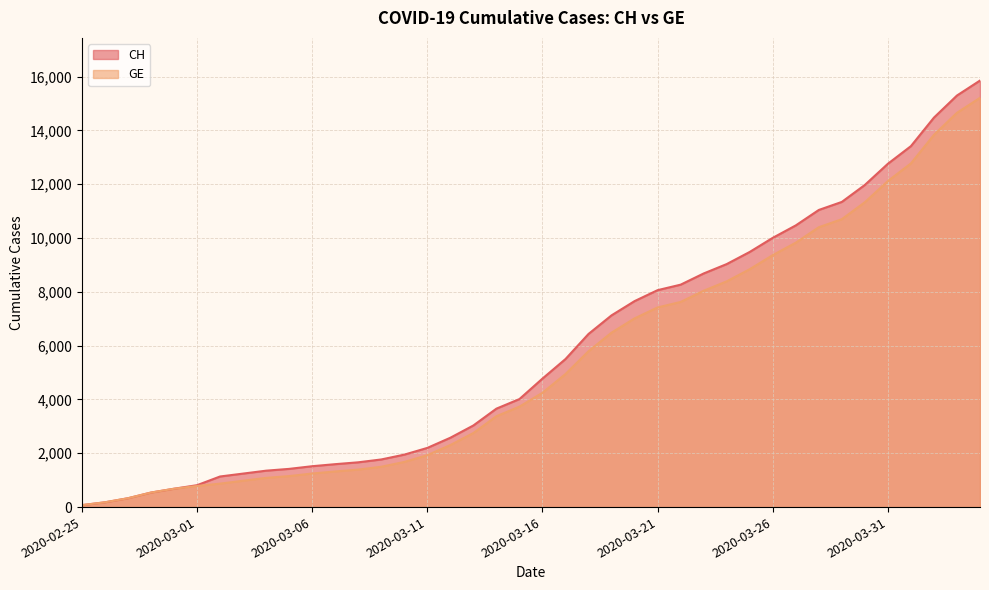

Between 2020-02-29 and 2020-04-01, which is larger?

2020-04-01